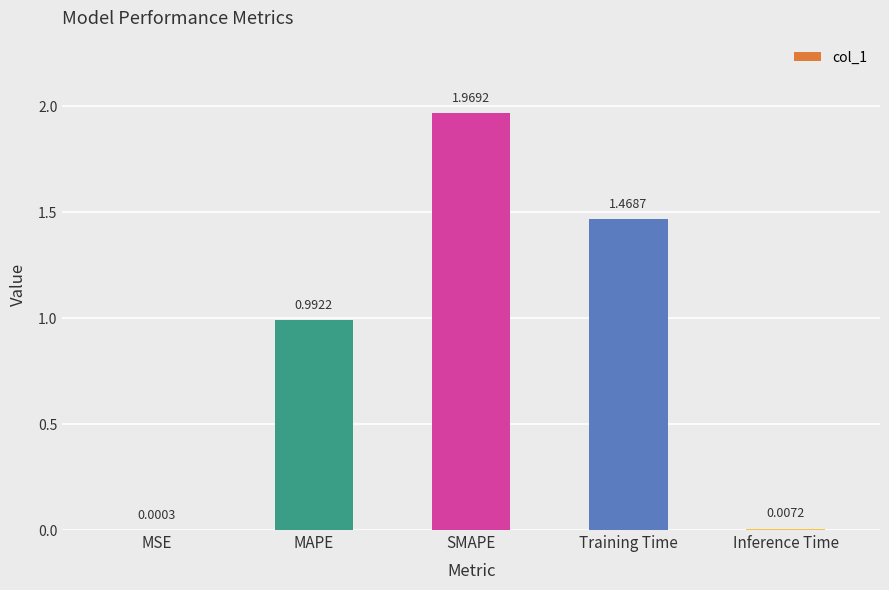

At which label is the value closest to 0?

MSE